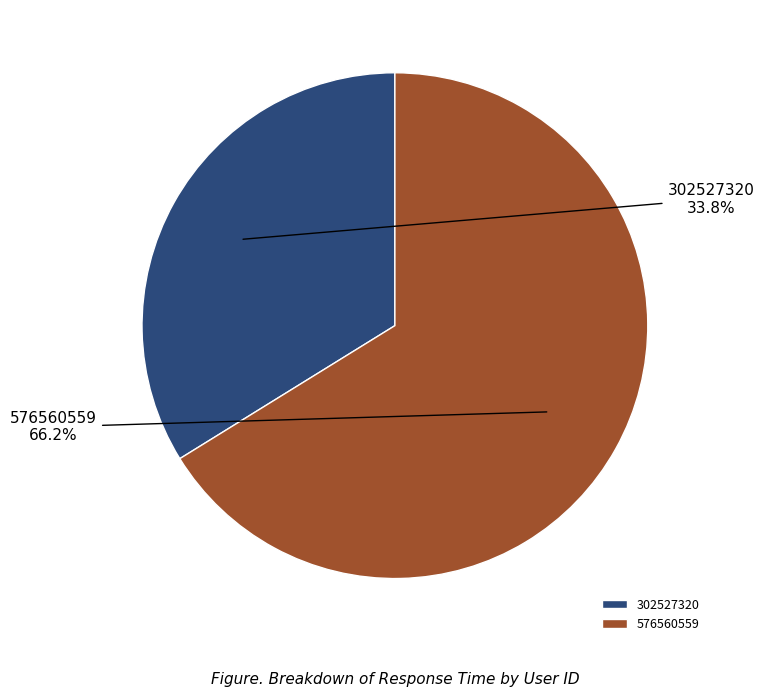

To the nearest percent, what portion does 302527320 represent?

34%